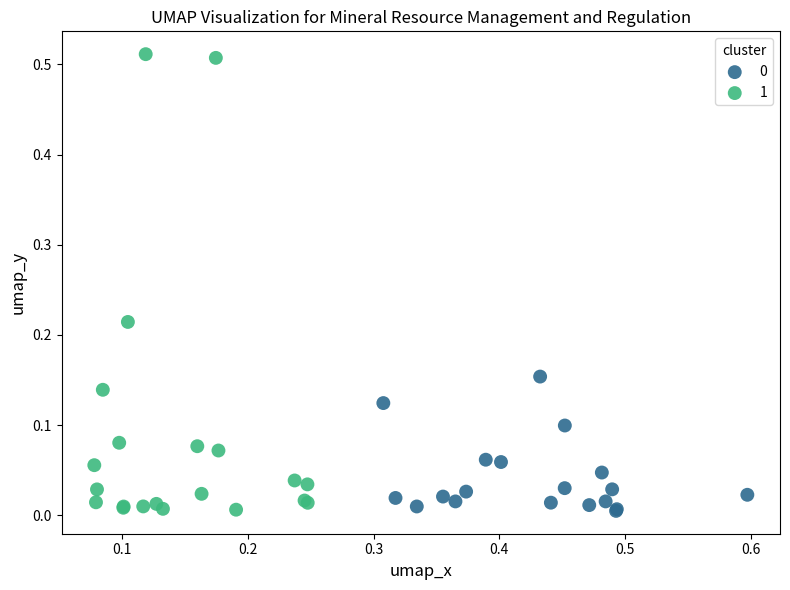

Which series reaches the maximum Y coordinate?

1